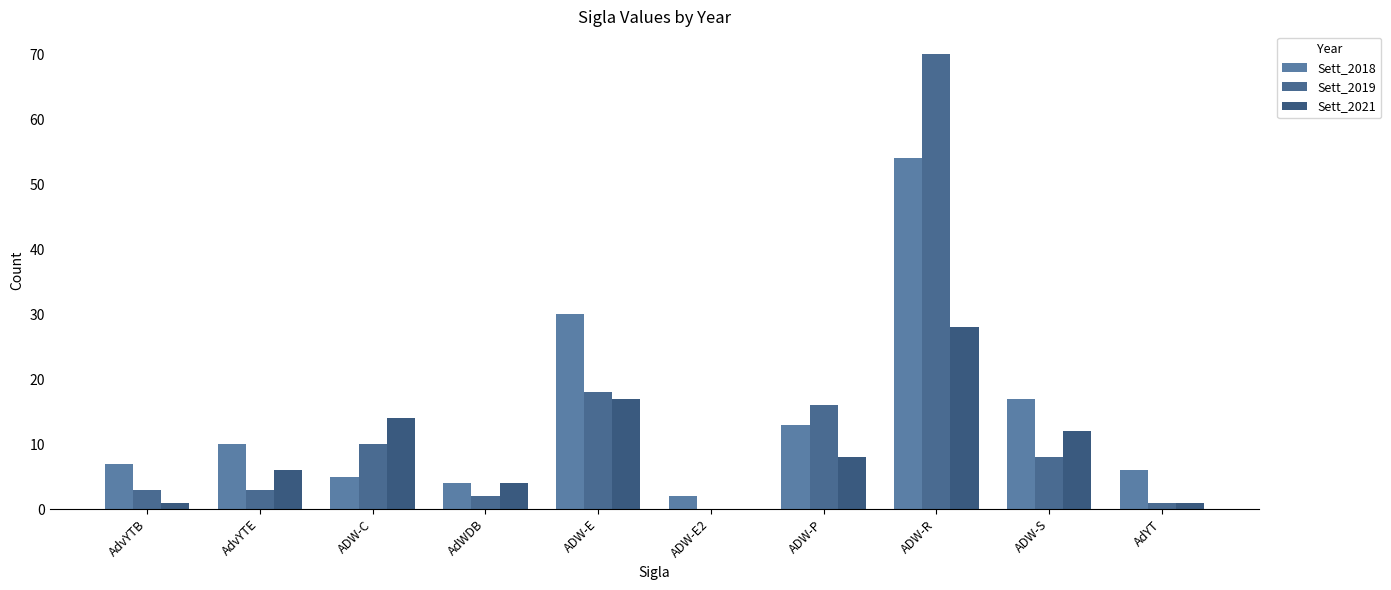

At how many categories does at least one series exceed 24?

2